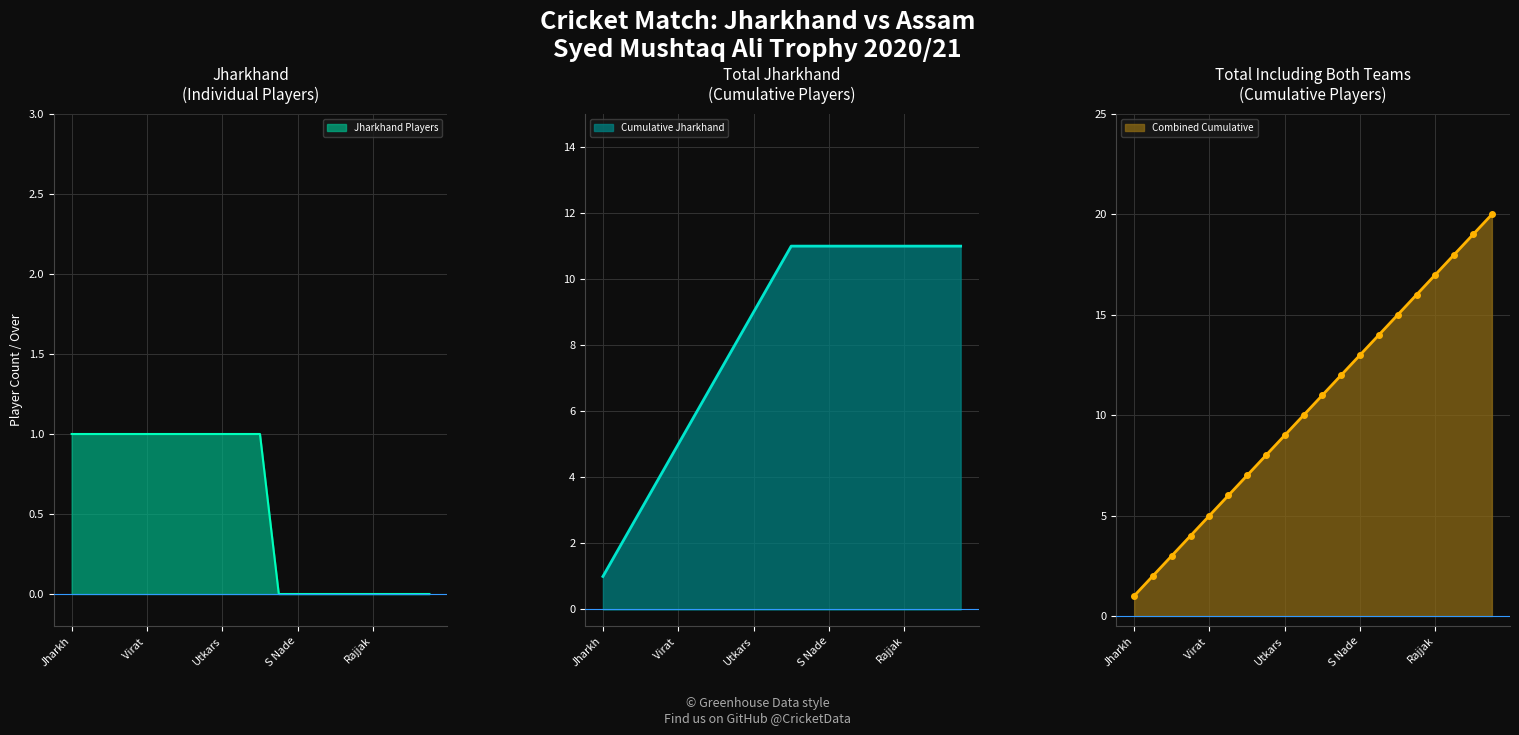

What is the highest value of the Cumulative Jharkhand series?

11